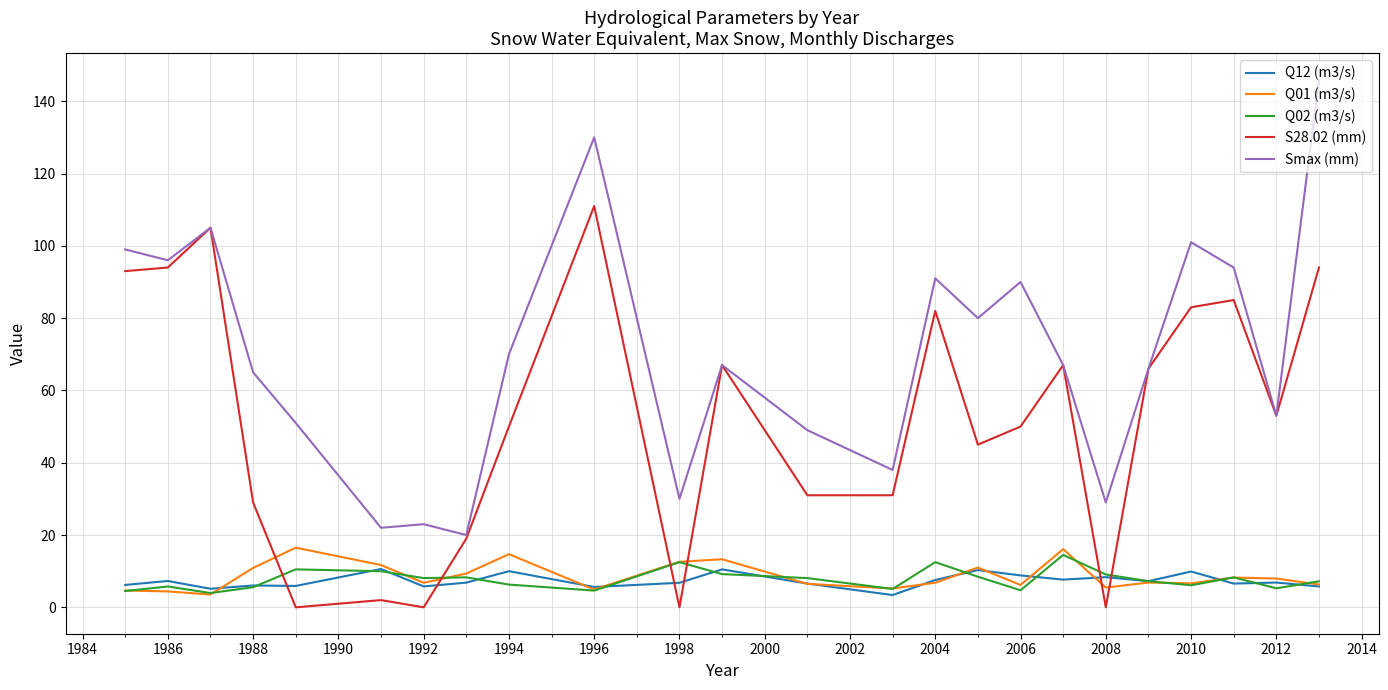

What is the lowest value of the Smax (mm) series?

20.0